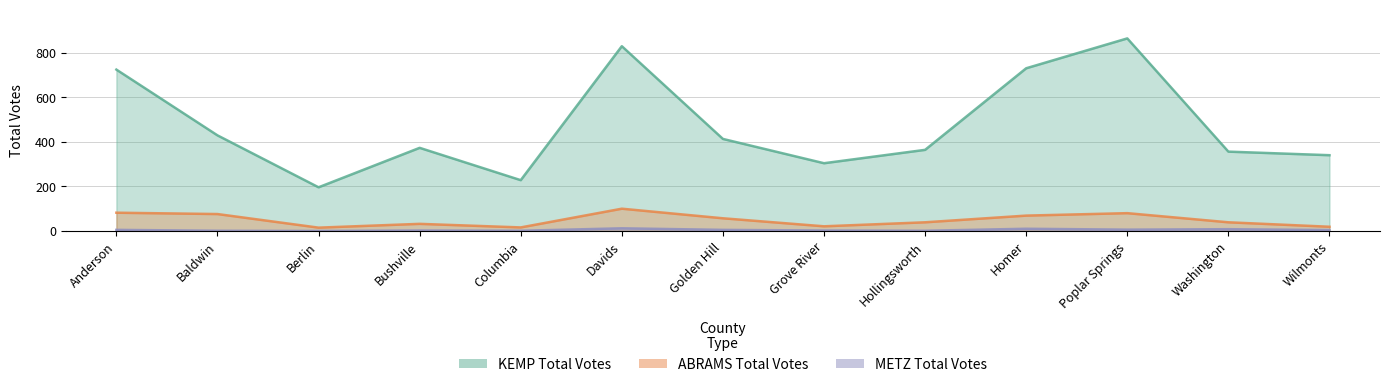

Rank the categories by METZ Total Votes value from lowest to highest.

Berlin, Baldwin, Columbia, Hollingsworth, Bushville, Grove River, Wilmonts, Anderson, Golden Hill, Poplar Springs, Washington, Homer, Davids